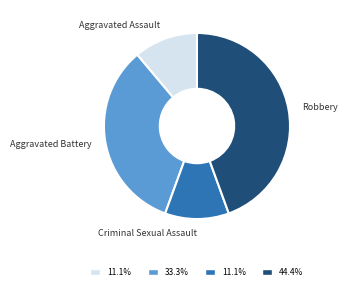

How many slices are in this pie chart?

4